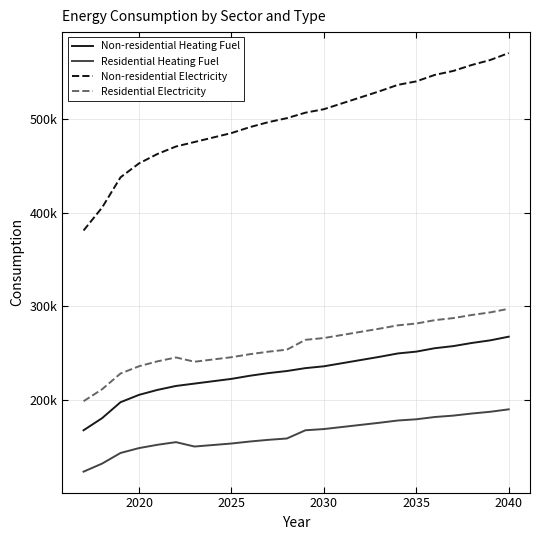

What is the difference between the maximum and minimum values in the Residential Electricity series?

98807.7